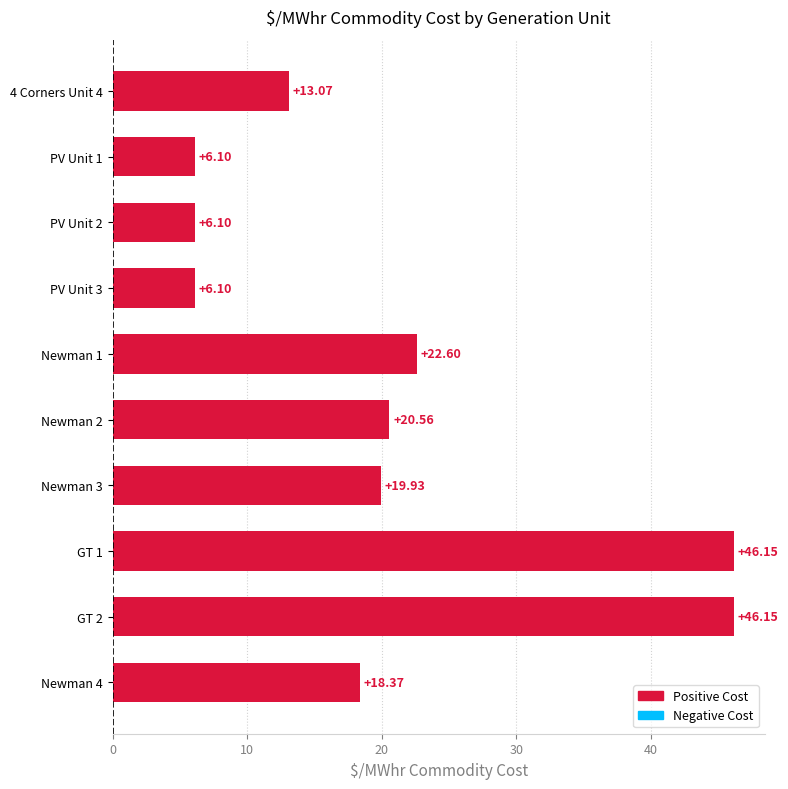

What is the sum of the values at Newman 3 and Newman 2?

40.5